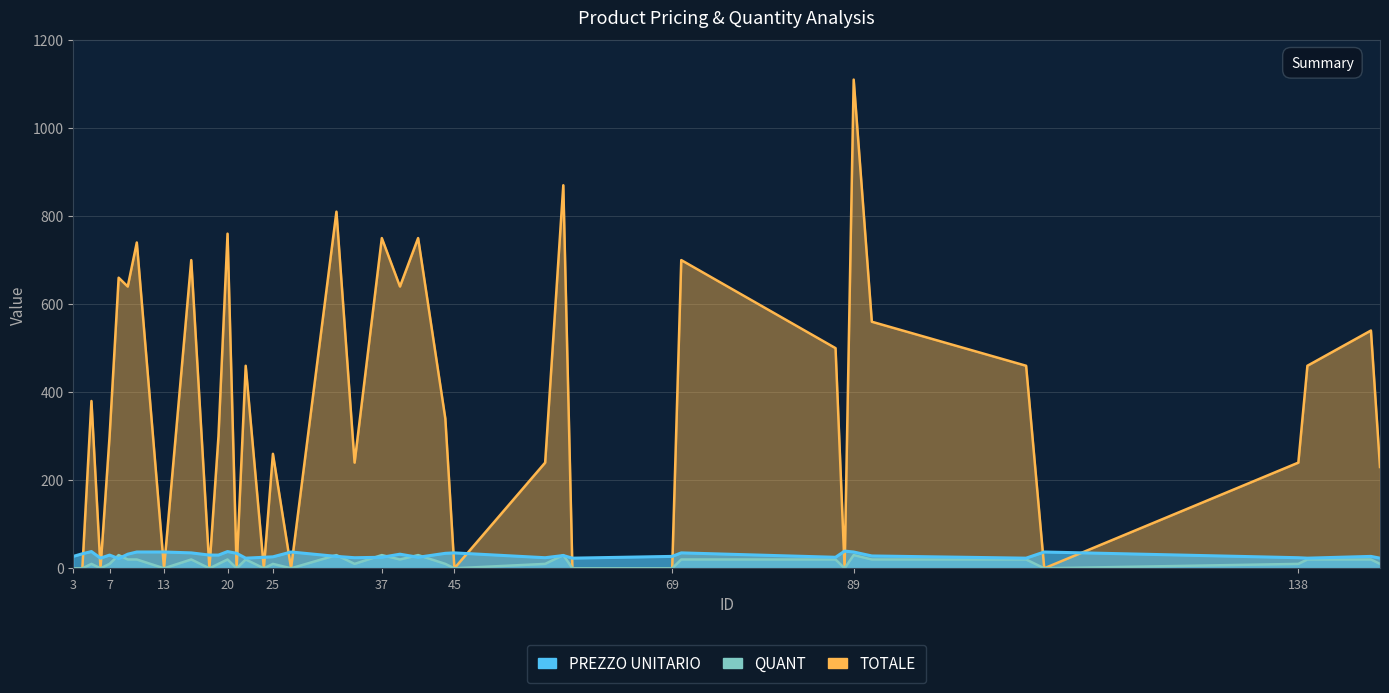

At which label is TOTALE closest to 555?

91